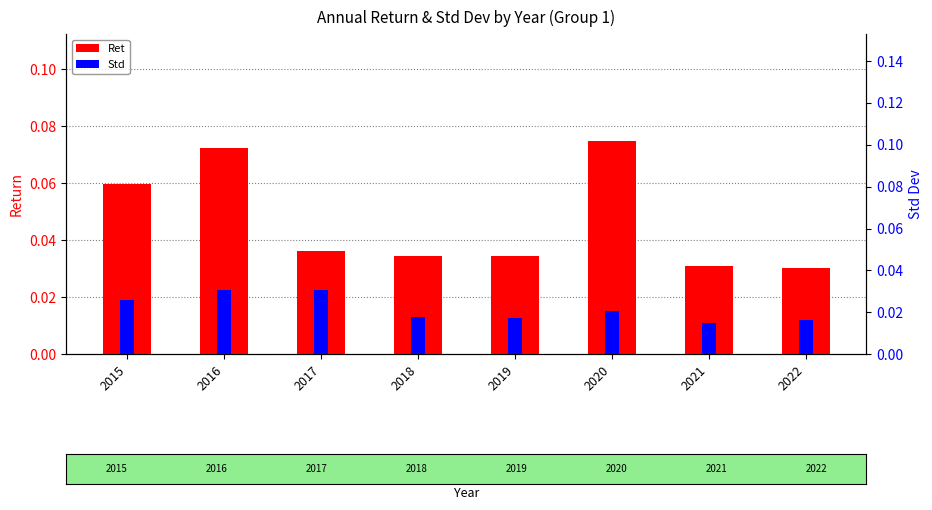

List the series in order of their overall mean, highest first.

Ret, Std